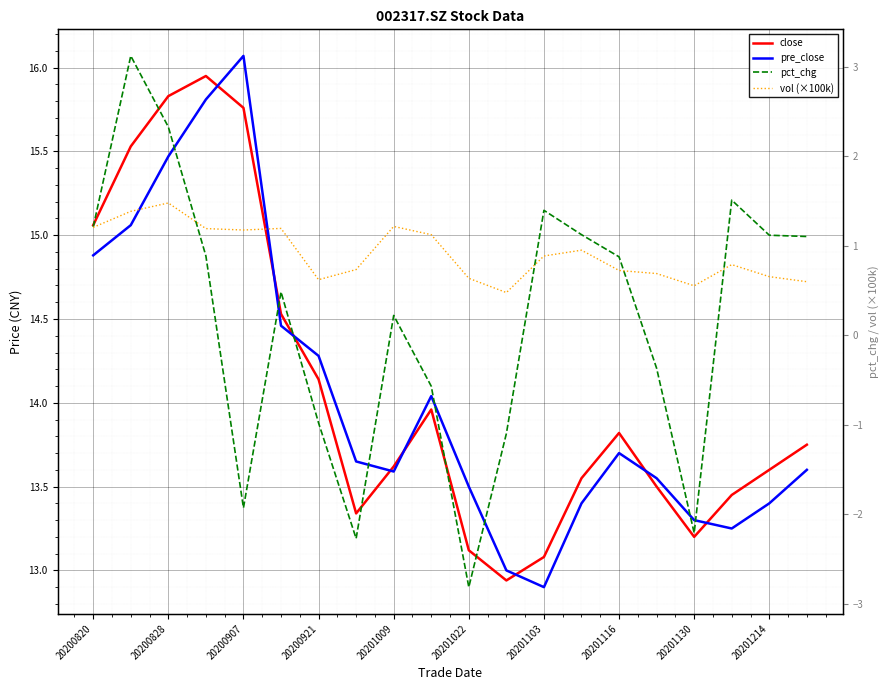

True or false: pct_chg has more than 2 points higher than both neighbors.

True